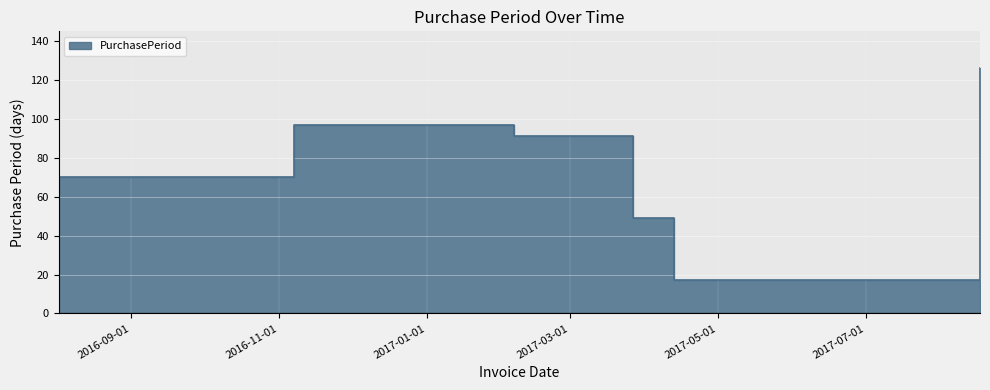

What is the sum of all values?

450